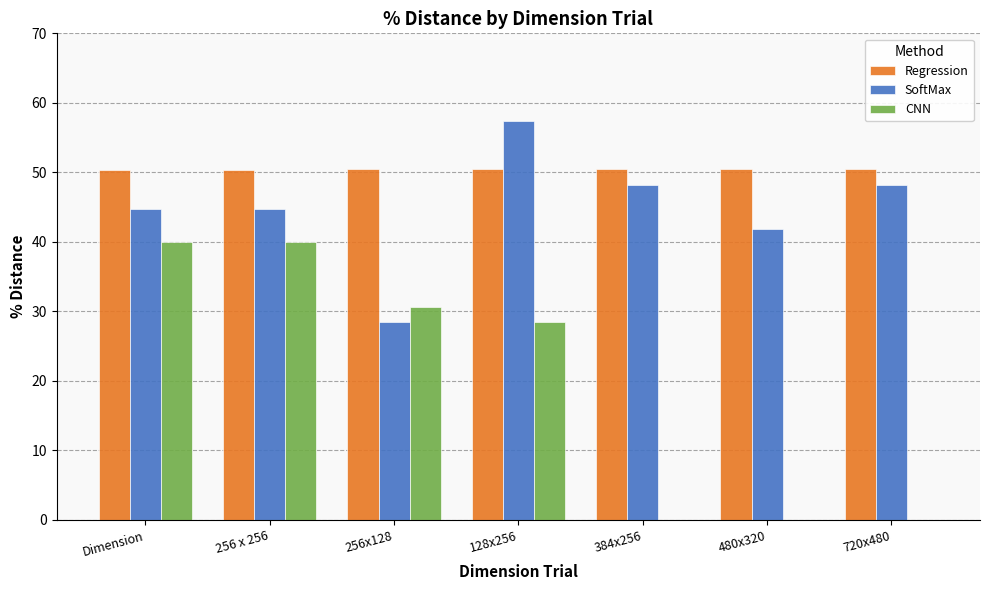

What is the sum of all CNN values?

139.1